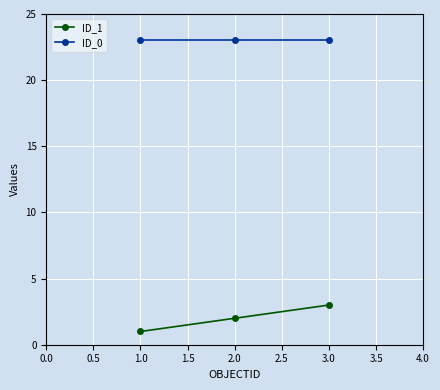

The value of ID_1 at 3.0 is 4. True or false?

False